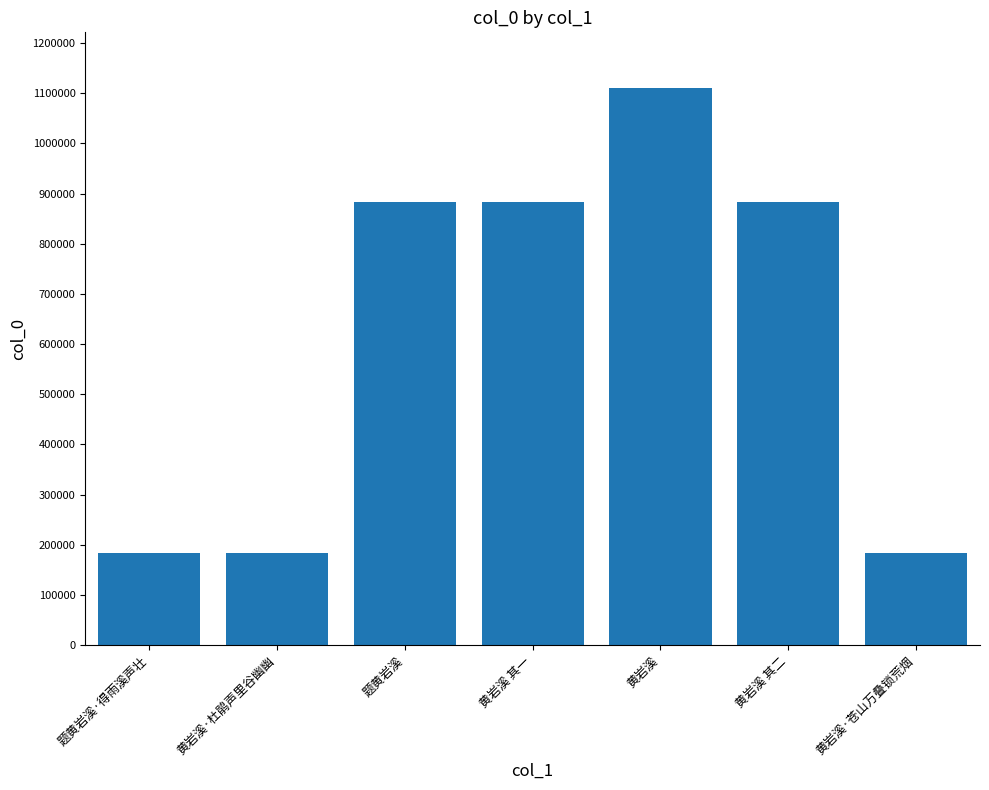

What is the smallest value displayed?

184307